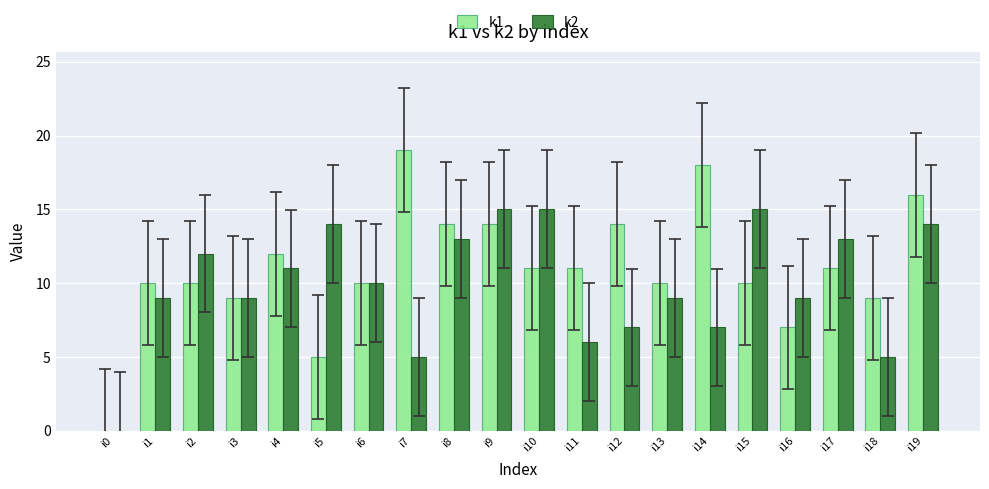

Reading left to right, what are all the values shown in this chart?

k1: i0=0	i1=10	i2=10	i3=9	i4=12	i5=5	i6=10	i7=19	i8=14	i9=14	i10=11	i11=11	i12=14	i13=10	i14=18	i15=10	i16=7	i17=11	i18=9	i19=16
k2: i0=0	i1=9	i2=12	i3=9	i4=11	i5=14	i6=10	i7=5	i8=13	i9=15	i10=15	i11=6	i12=7	i13=9	i14=7	i15=15	i16=9	i17=13	i18=5	i19=14